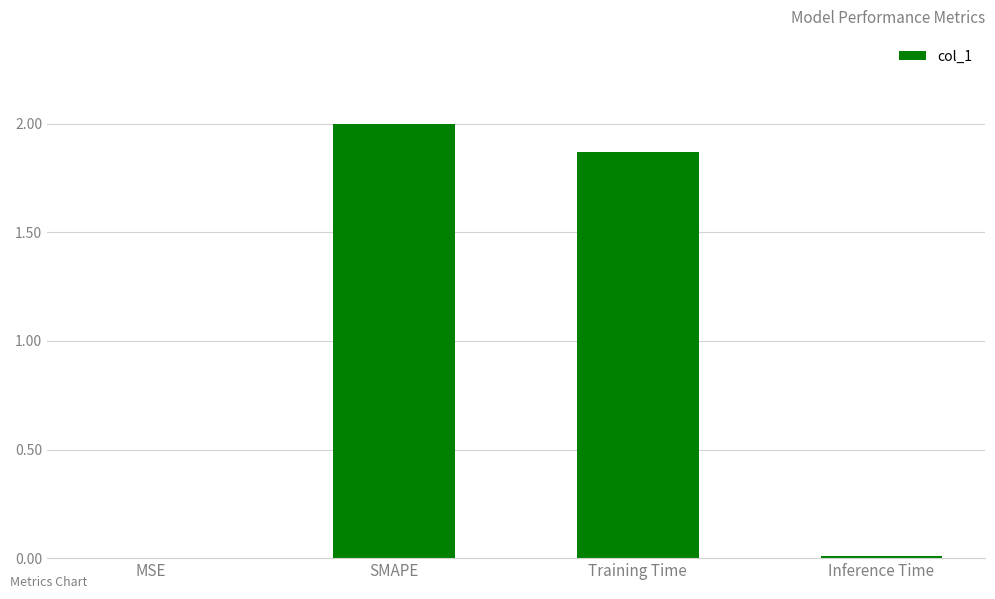

Is it true that the value at SMAPE is 2.0?

True